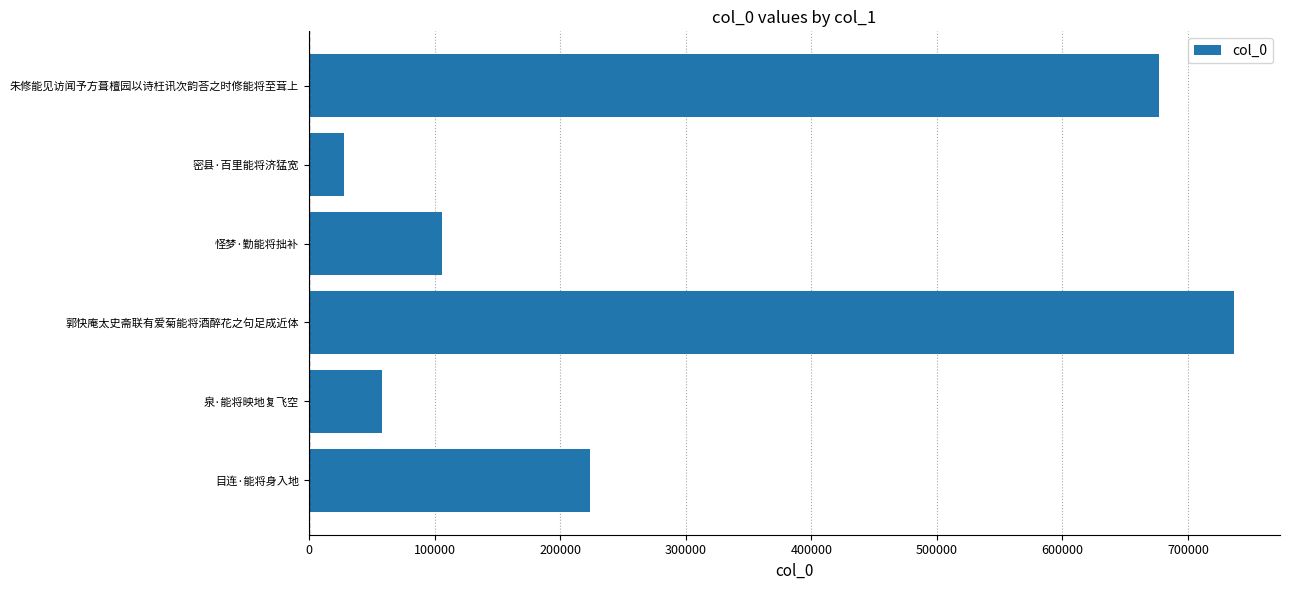

Does the chart contain any negative values?

No